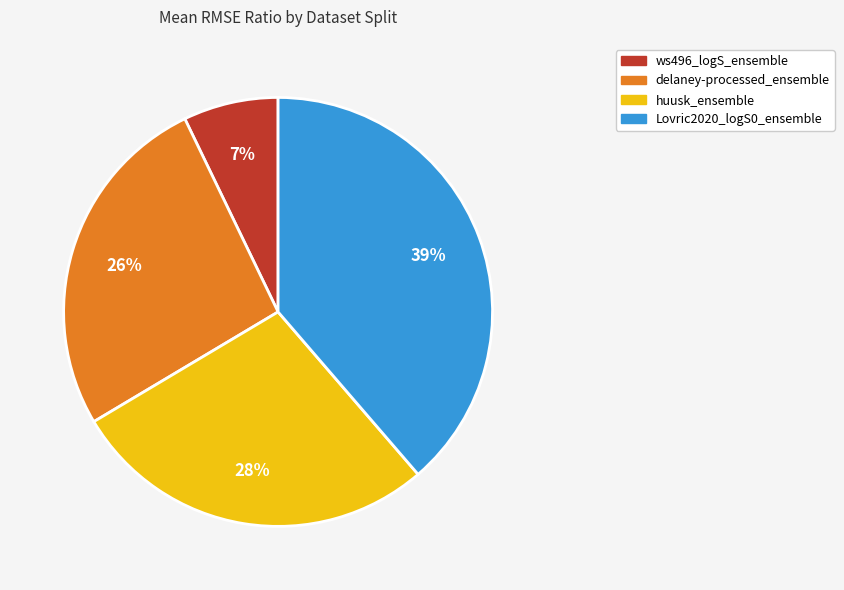

Which slice is the largest?

Lovric2020_logS0_ensemble